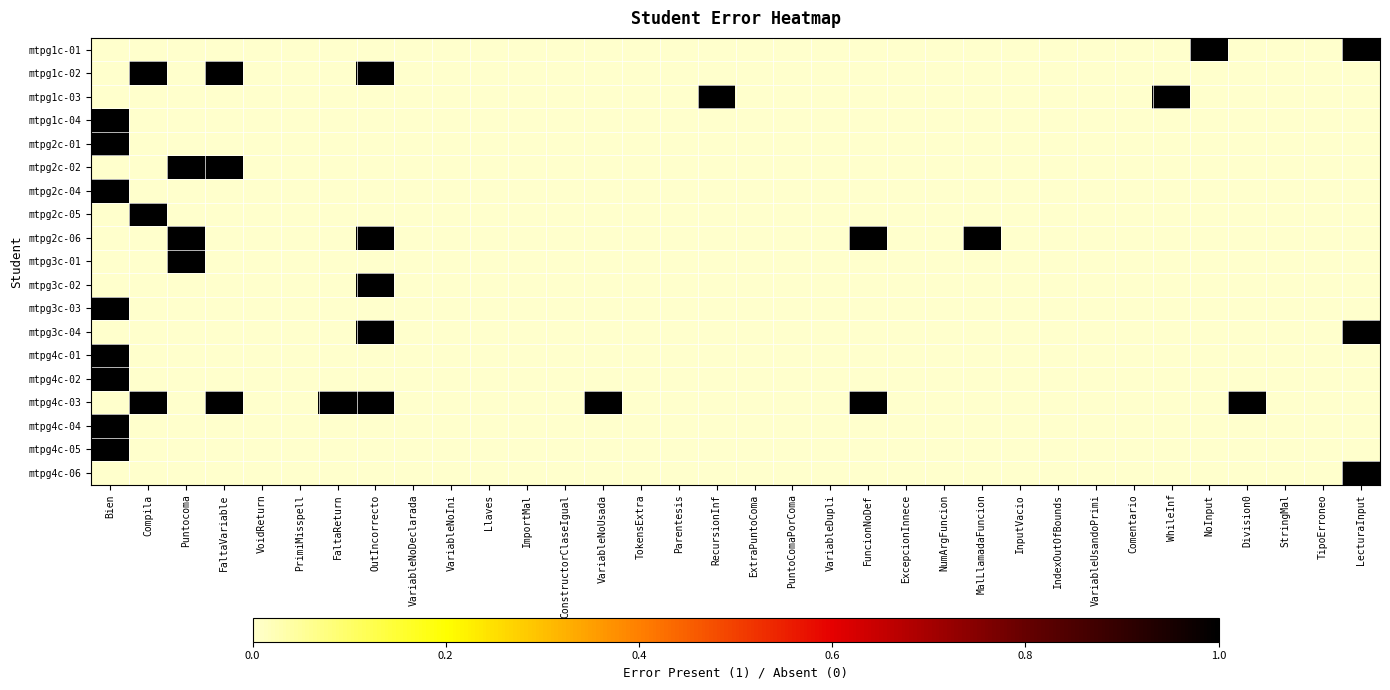

Rank the series at VariableNoUsada from highest to lowest value.

mtpg4c-03, mtpg1c-01, mtpg1c-02, mtpg1c-03, mtpg1c-04, mtpg2c-01, mtpg2c-02, mtpg2c-04, mtpg2c-05, mtpg2c-06, mtpg3c-01, mtpg3c-02, mtpg3c-03, mtpg3c-04, mtpg4c-01, mtpg4c-02, mtpg4c-04, mtpg4c-05, mtpg4c-06